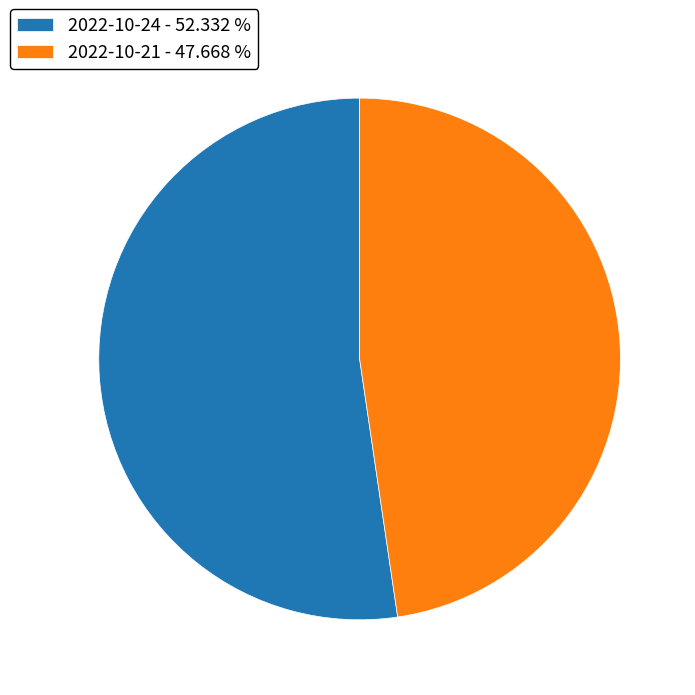

Which category accounts for the majority?

2022-10-24